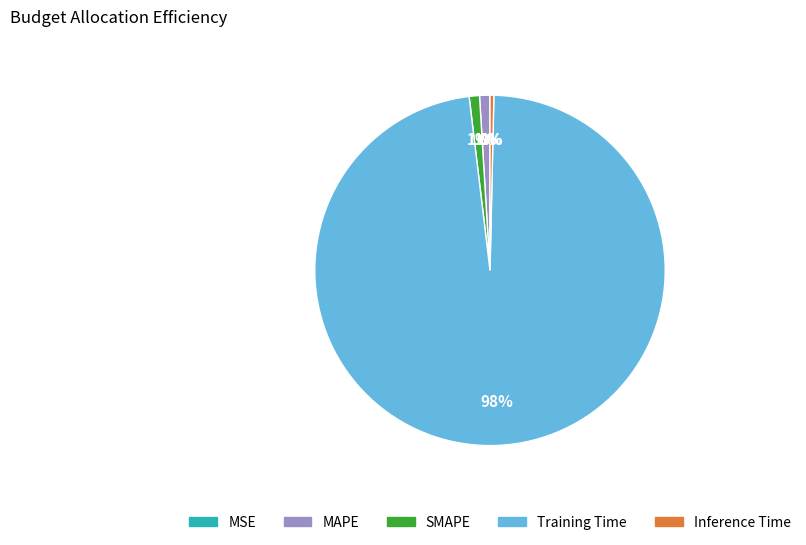

Does any single category account for the majority?

Yes